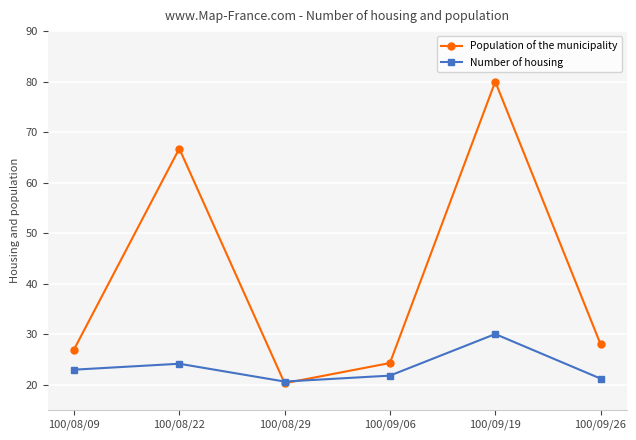

At which category is the sum across all series the highest?

100/09/19